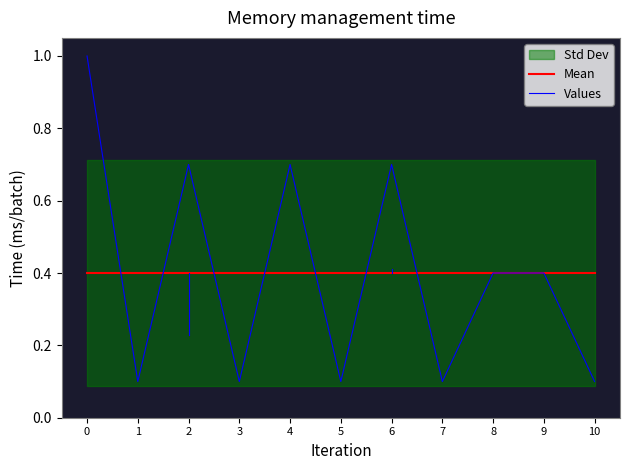

Between 4 and 10, which is larger?

4